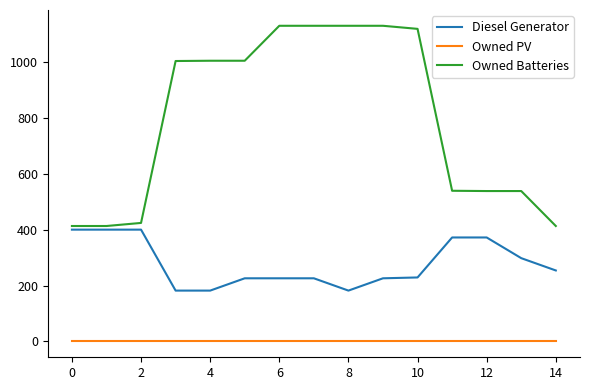

List the series in order of their peak value, highest first.

Owned Batteries, Diesel Generator, Owned PV